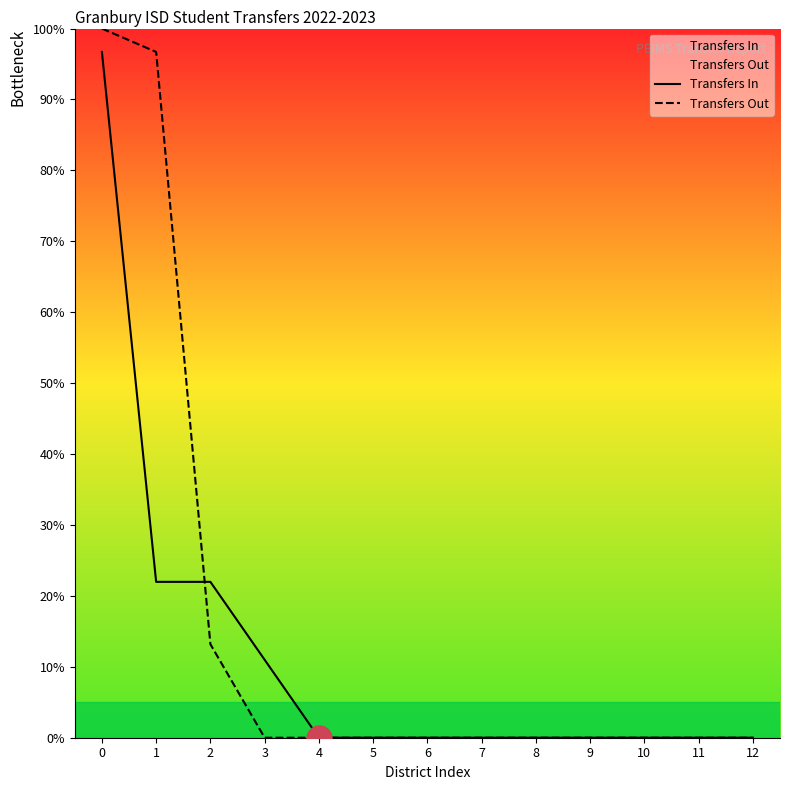

List the series in order of their overall mean, highest first.

Transfers Out, Transfers In